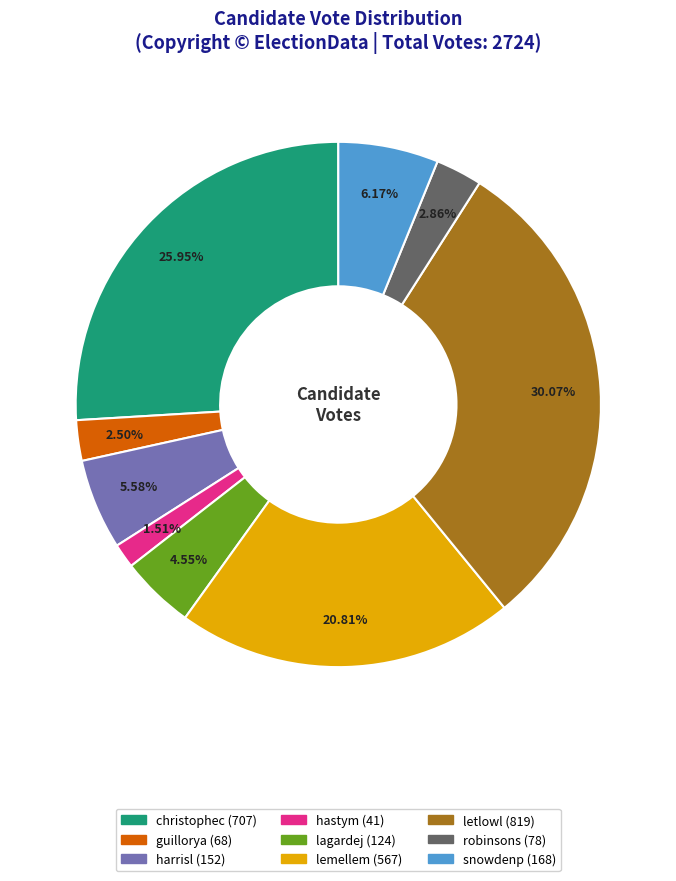

To the nearest percent, what is the difference between the largest and smallest slice percentages?

29%